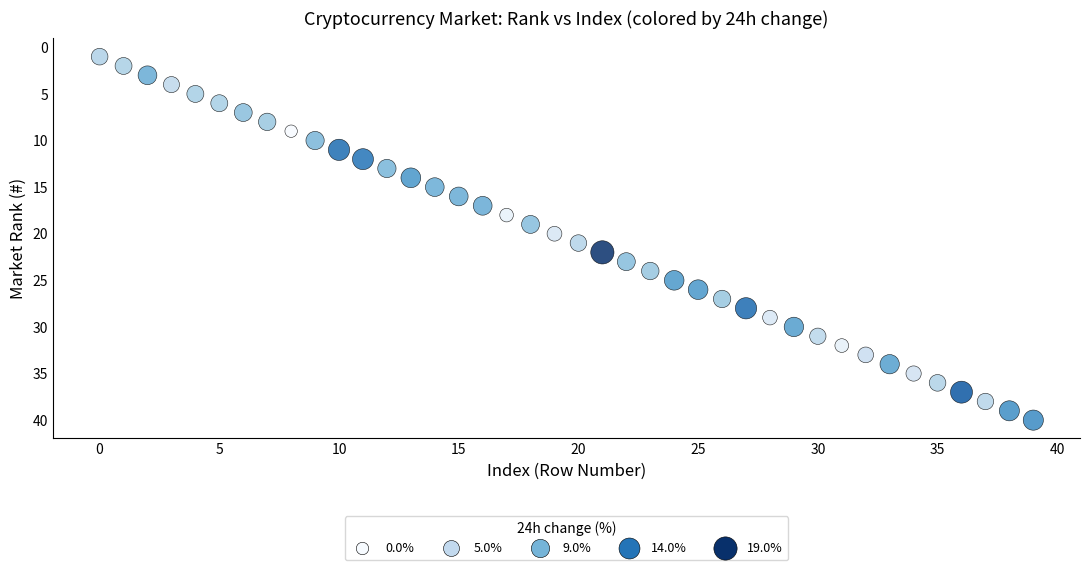

What is the range of Y values (max minus min)?

39